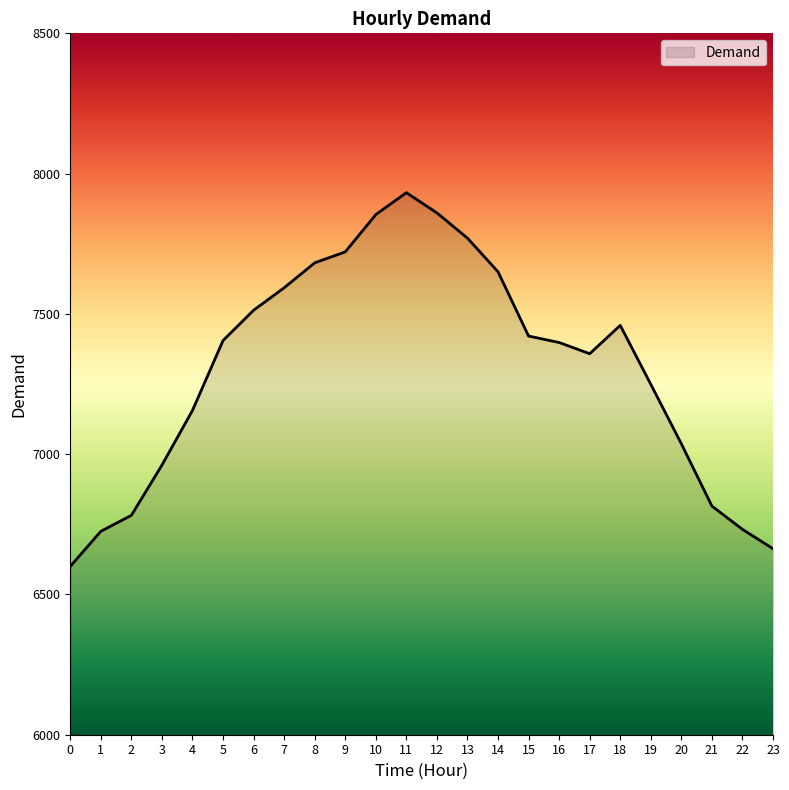

The chart shows a value of 6600 at 0. True or false?

True